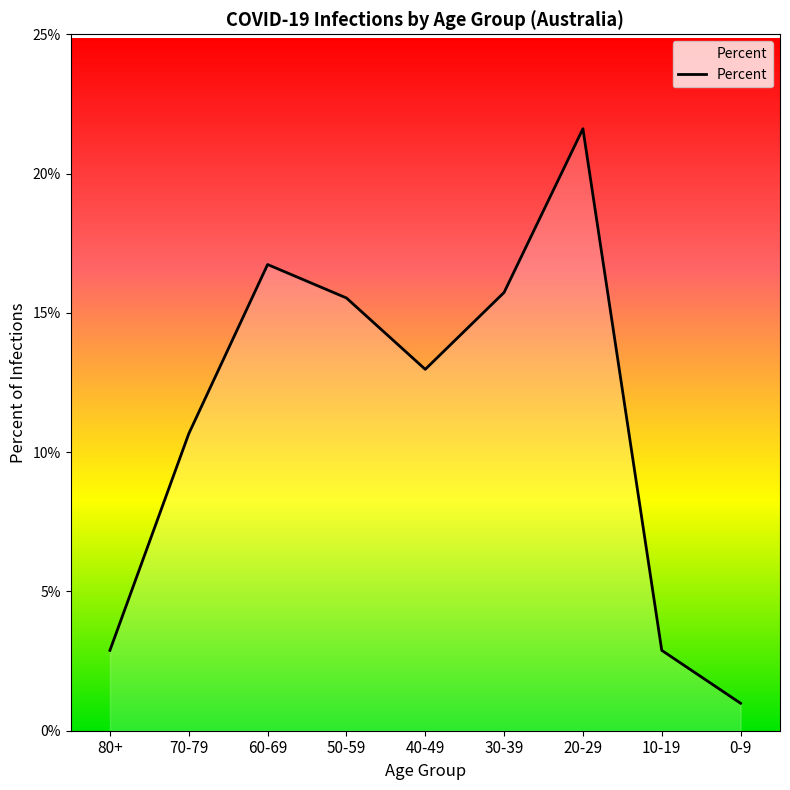

At which category does the data reach its first local valley?

40-49